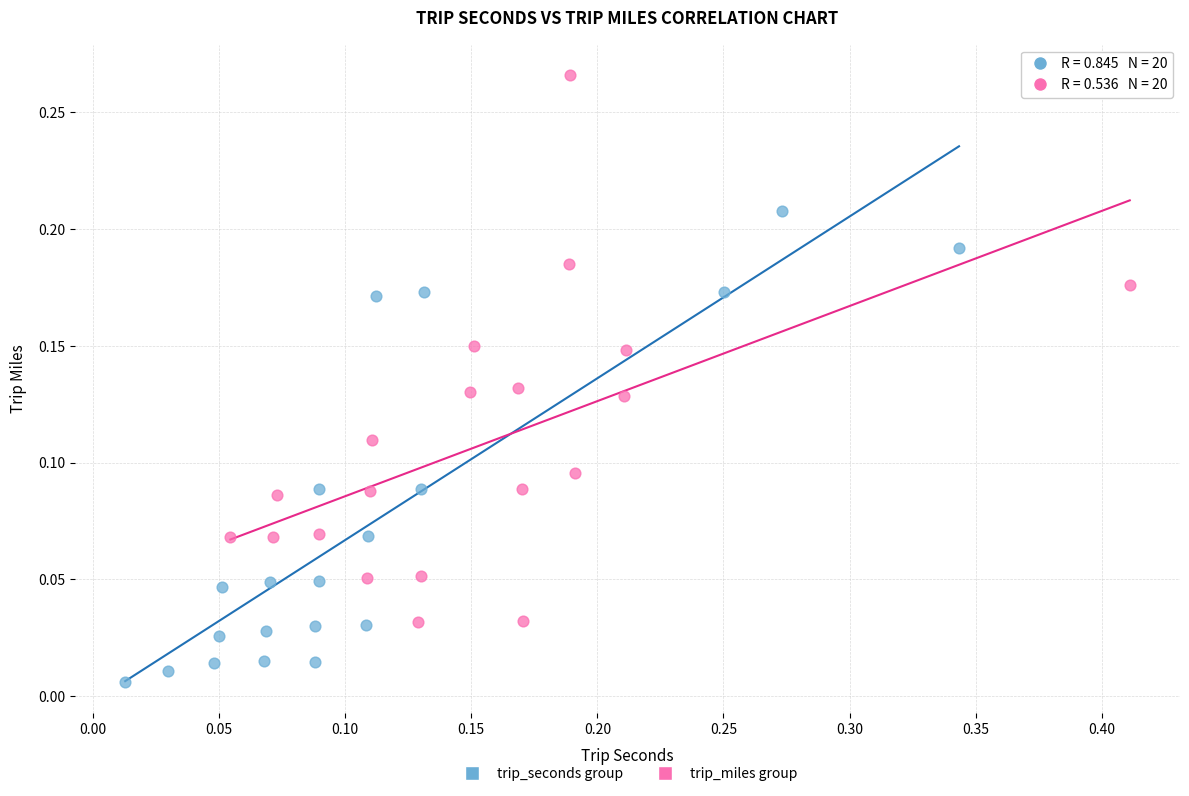

Which series reaches the minimum Y coordinate?

trip_seconds group